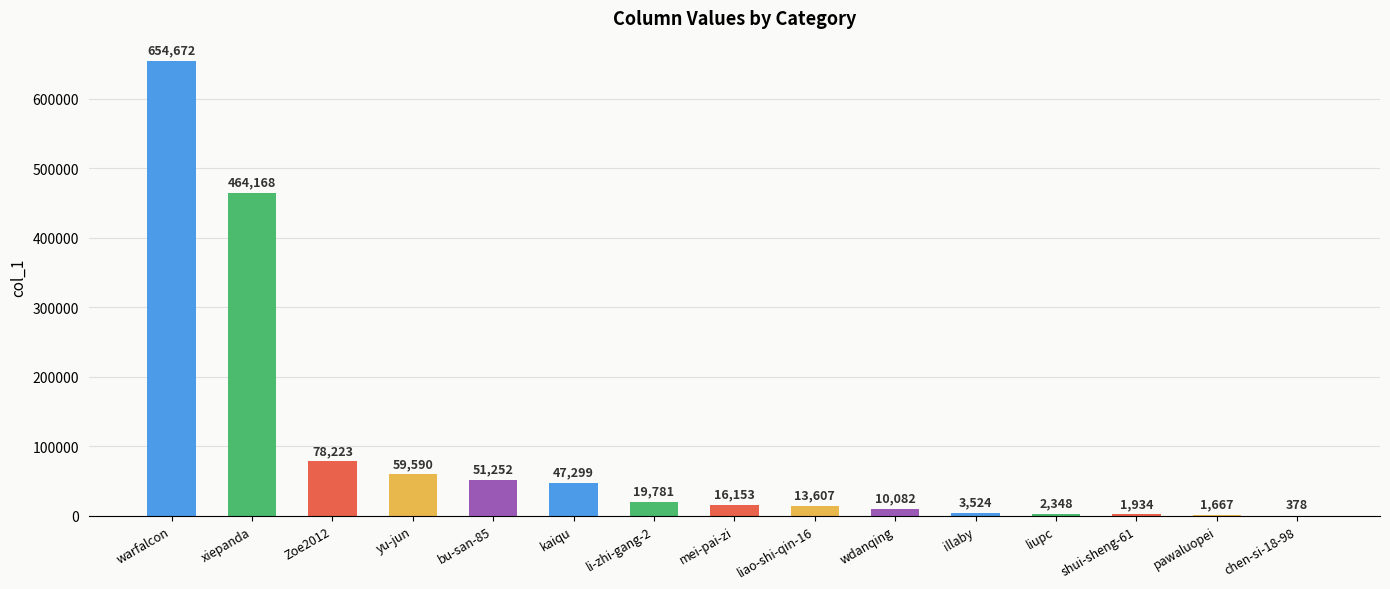

How many data points does each series have?

15